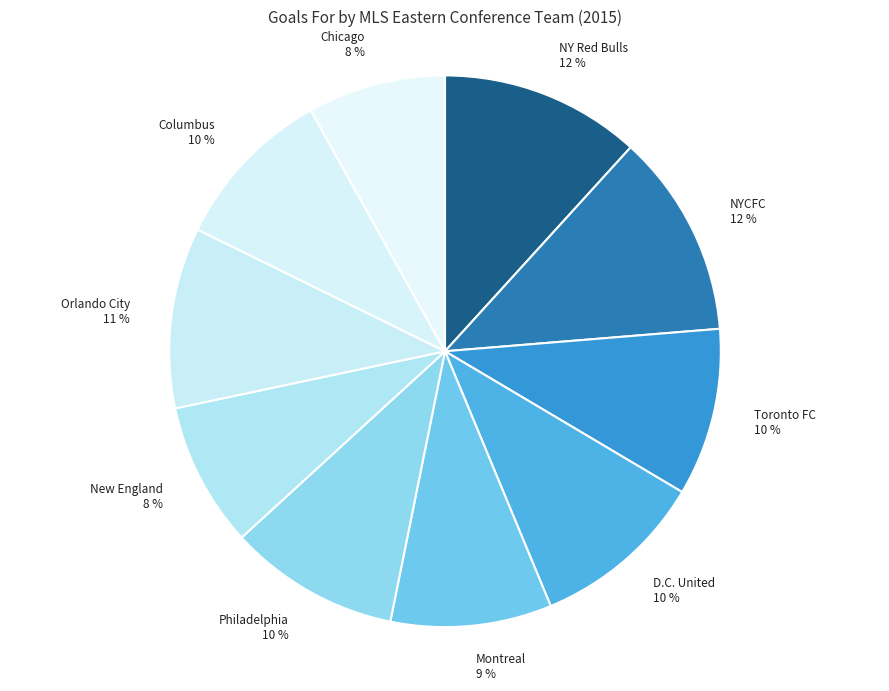

To the nearest percent, what percentage of the pie is Toronto FC 10 %?

10%